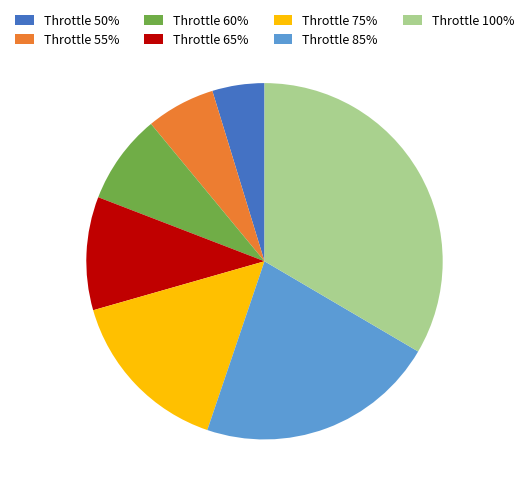

Rank the categories by value from highest to lowest.

Throttle 100%, Throttle 85%, Throttle 75%, Throttle 65%, Throttle 60%, Throttle 55%, Throttle 50%